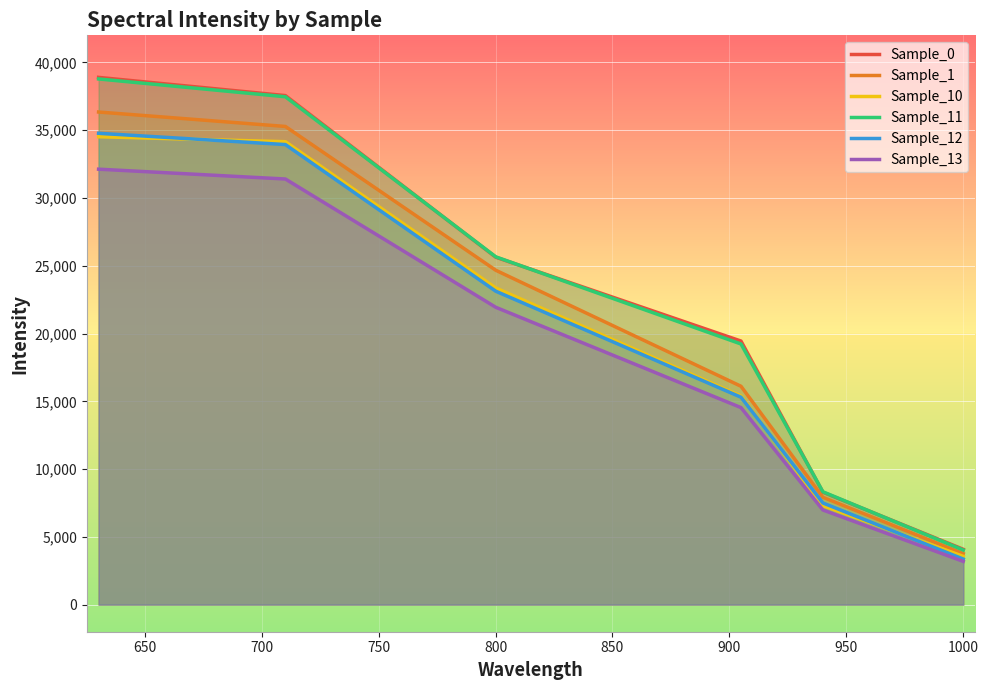

How many categories are shown in the chart?

6